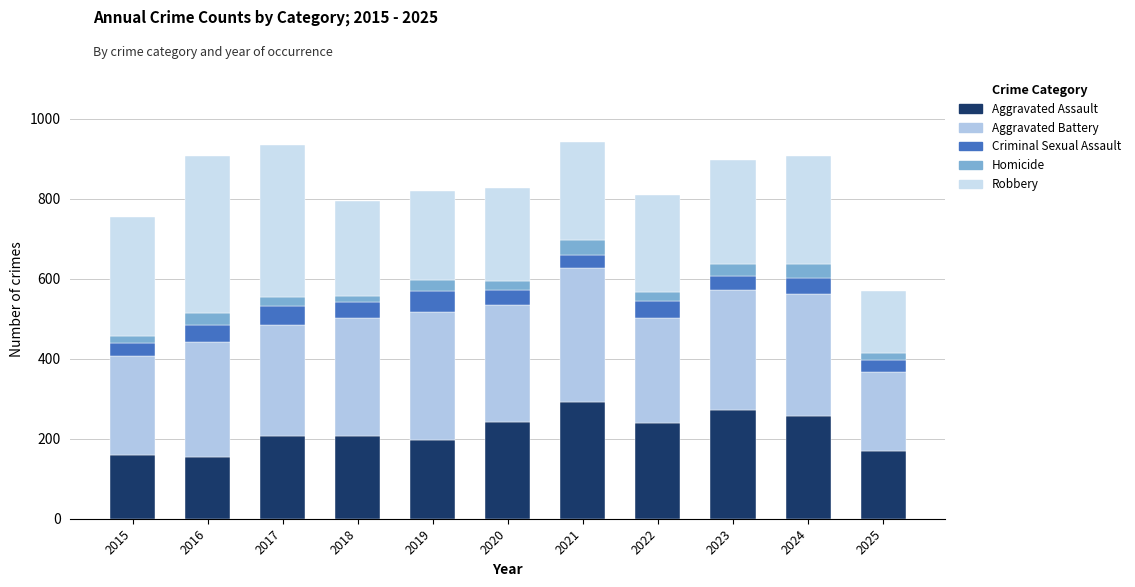

Is it true that Robbery equals 394 at 2016?

True